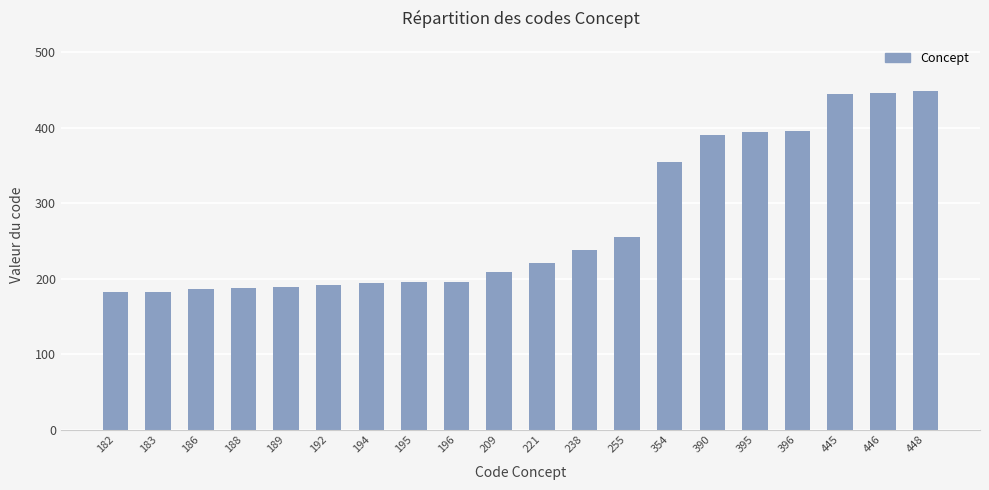

What value does the data have at 195, to the nearest 5?

195